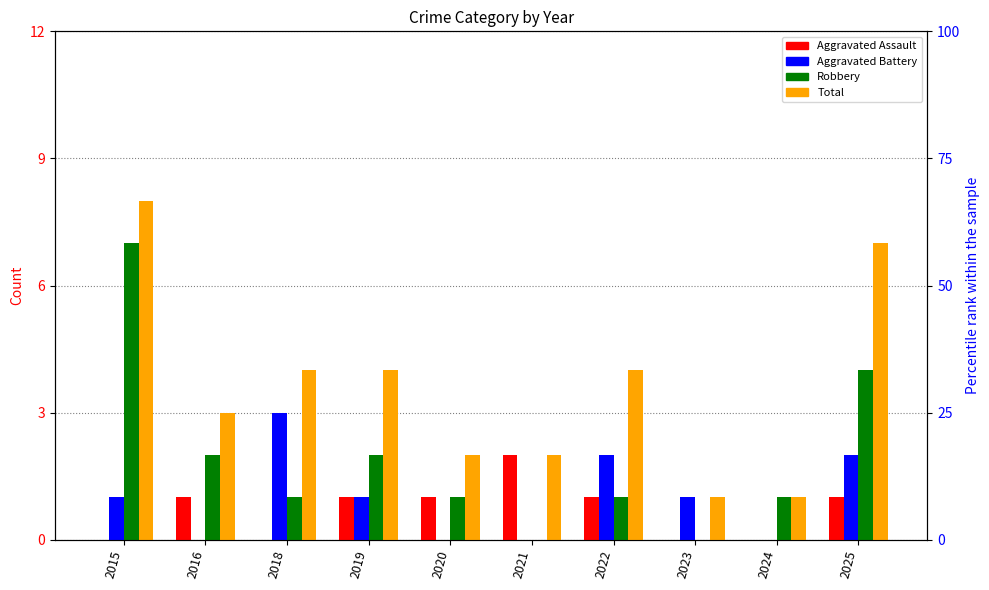

Which series has the widest spread of values?

Robbery